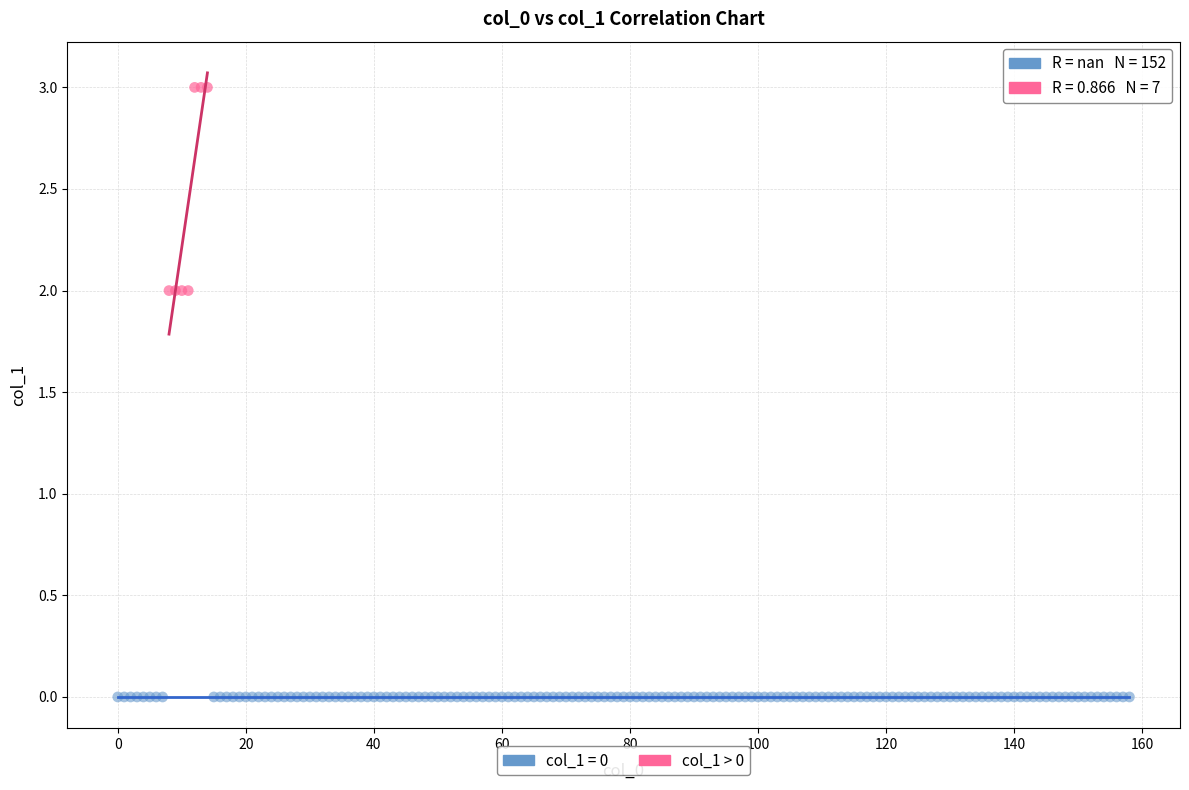

Which series reaches the maximum Y coordinate?

col_1 > 0